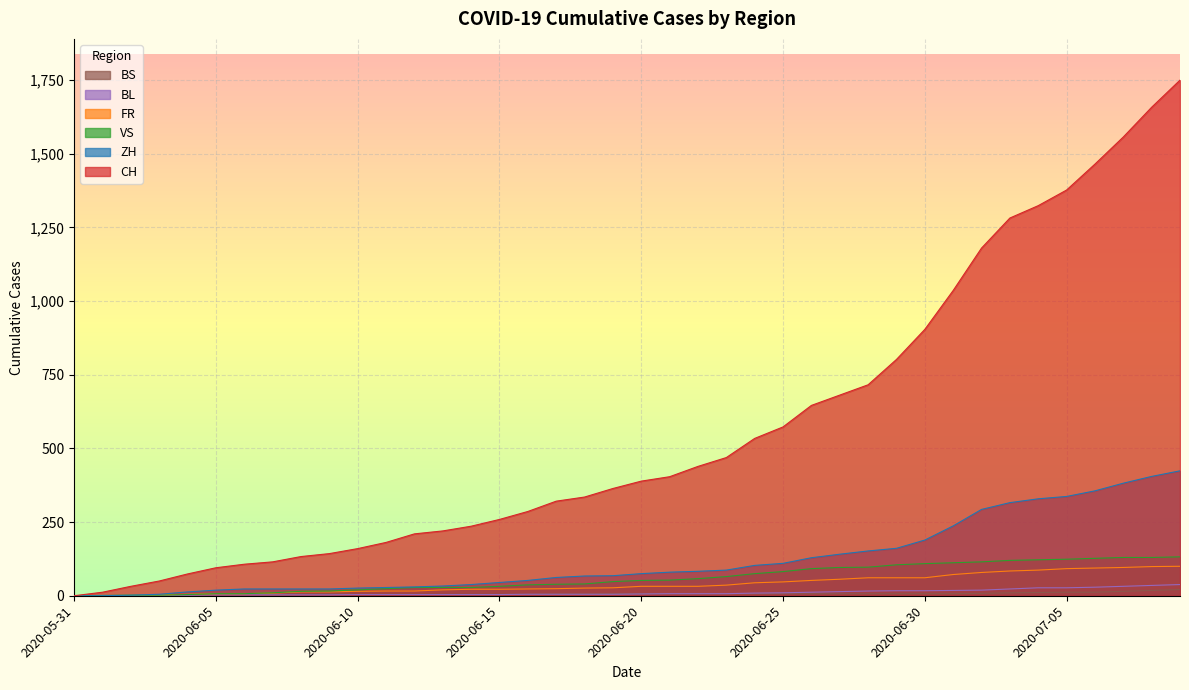

True or false: ZH and FR intersect in this chart.

False